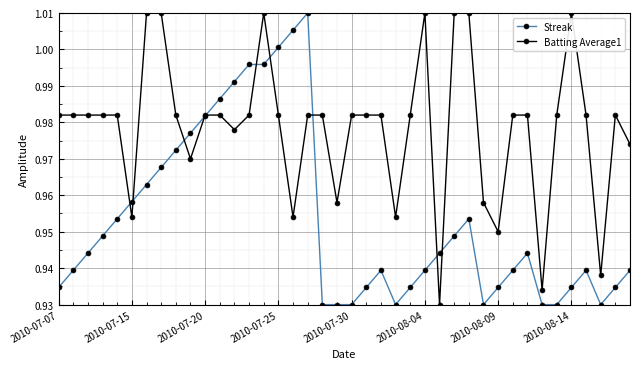

True or false: Batting Average1 has more than 1 interior local peaks.

True